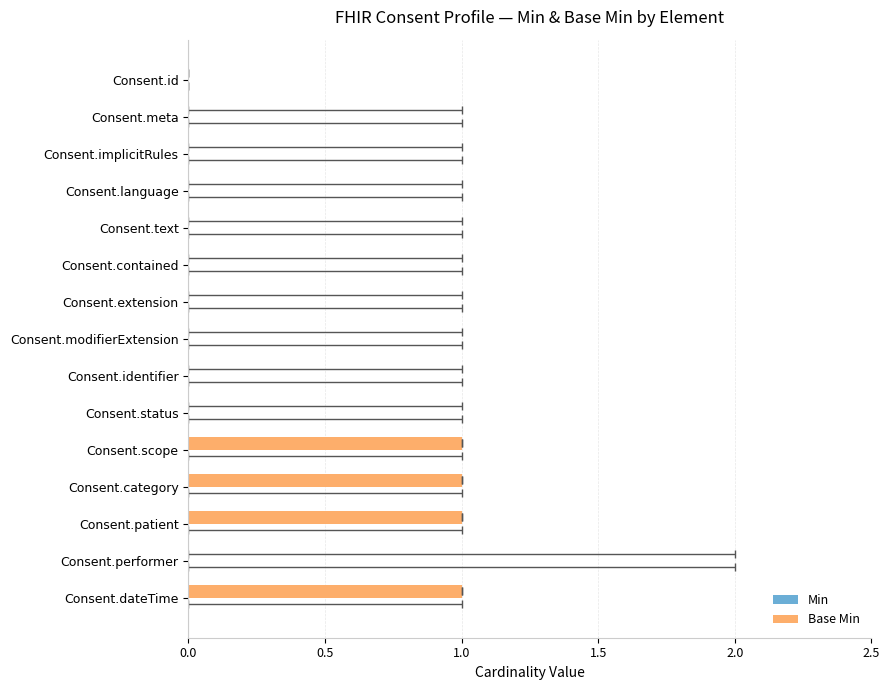

Which series has the widest spread of values?

Base Min